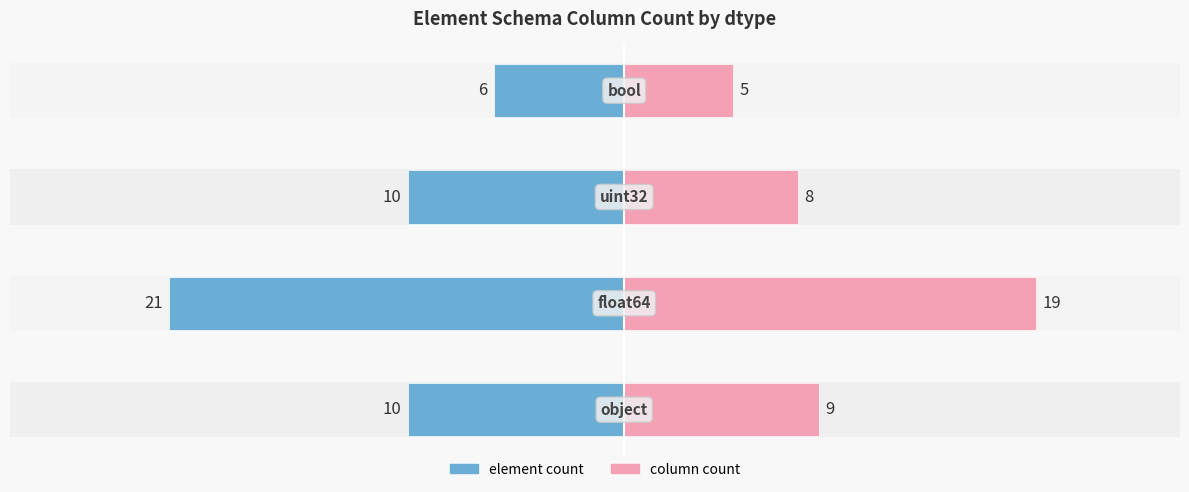

Reading left to right, what are all the values shown in this chart?

element count: 0=-10	1=-21	2=-10	3=-6
column count: 0=9	1=19	2=8	3=5